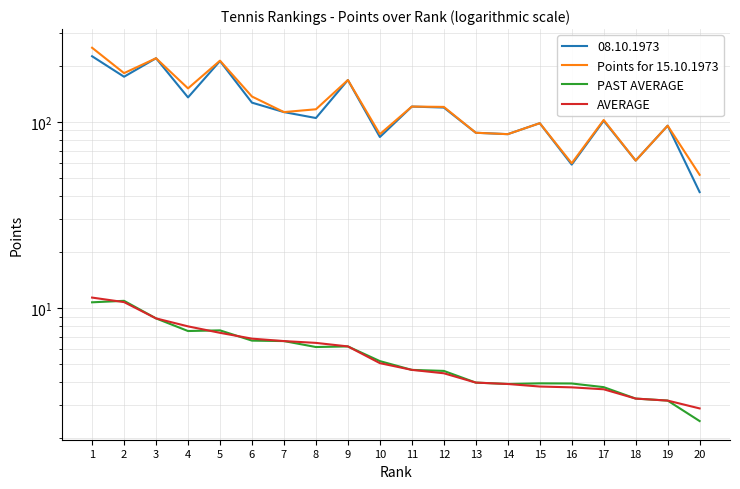

At which category does Points for 15.10.1973 reach its first local peak?

3